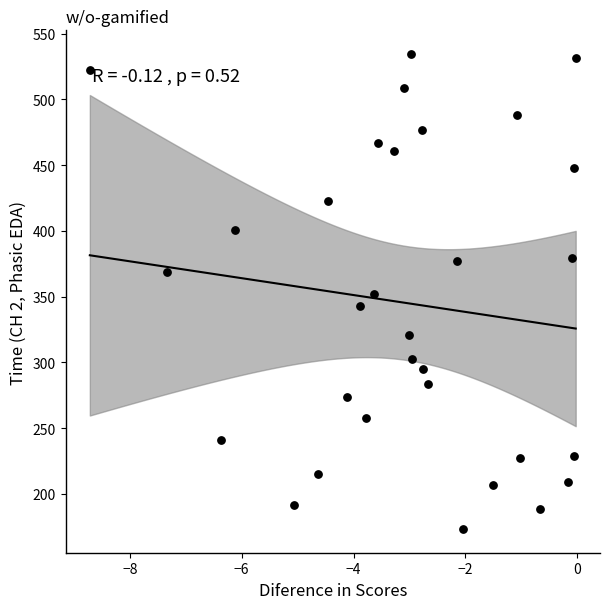

Count the number of points in this scatter plot.

31